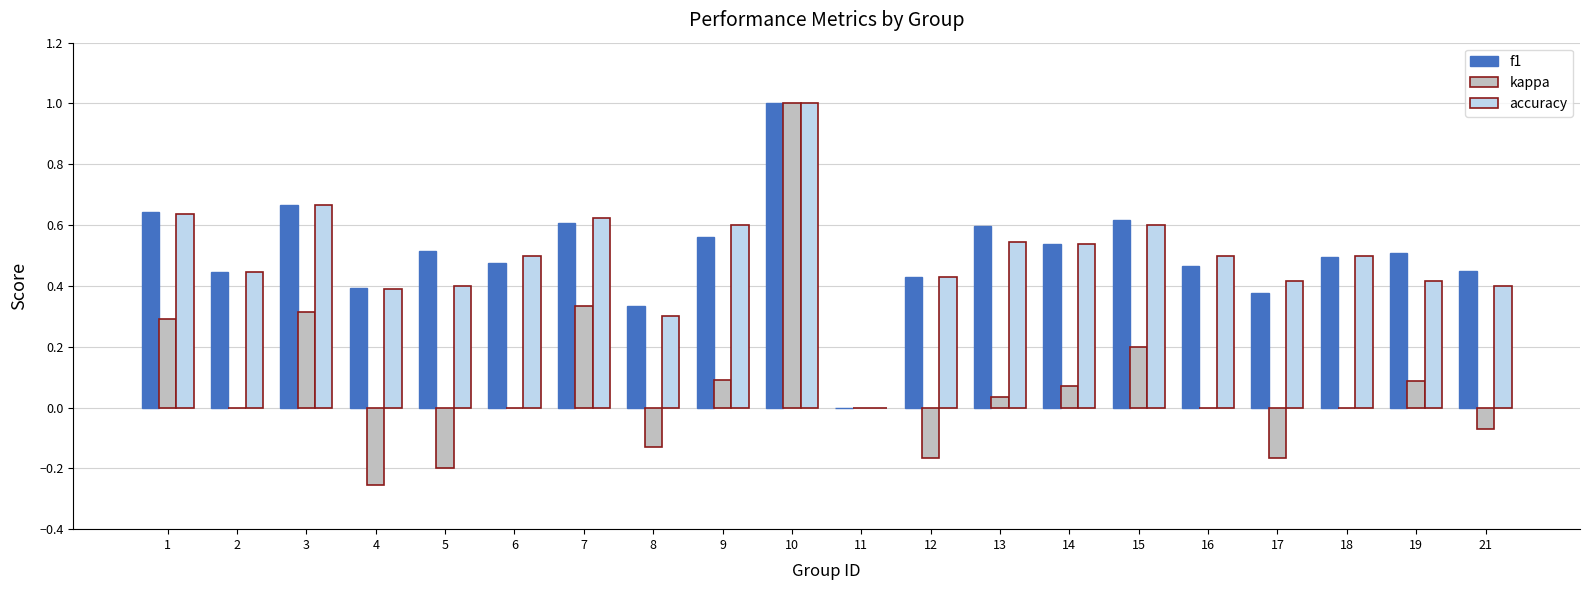

Is it true that f1 equals 0.4 at 12?

True